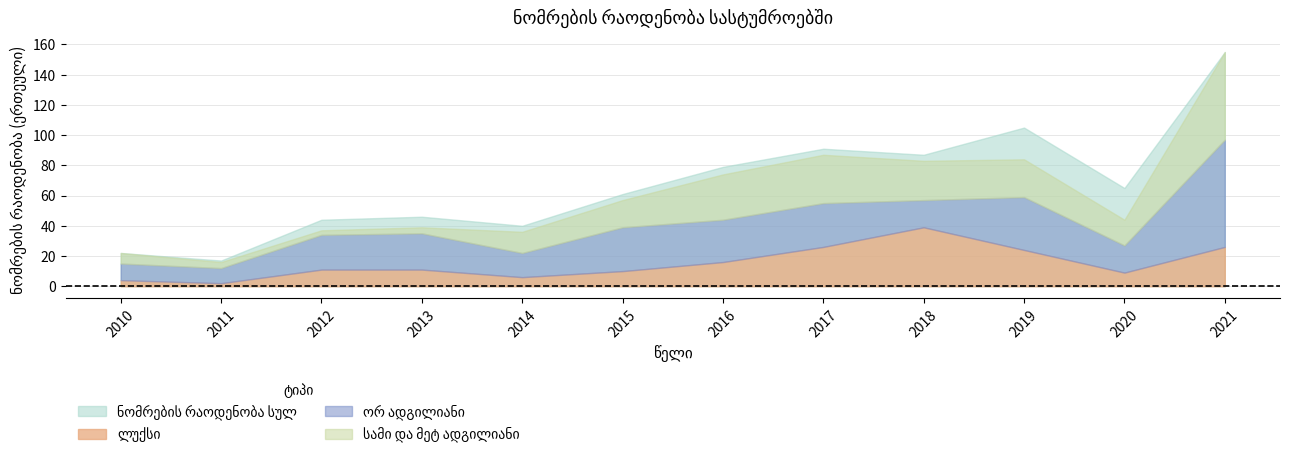

Reading left to right, transcribe all the data shown in this chart.

ნომრების რაოდენობა სულ: 22	17	44	46	40	61	79	91	87	105	65	155
ლუქსი: 4	2	11	11	6	10	16	26	39	24	9	26
ორ ადგილიანი: 11	10	23	24	16	29	28	29	18	35	18	71
სამი და მეტ ადგილიანი: 7	4	3	4	14	18	30	32	26	25	17	58